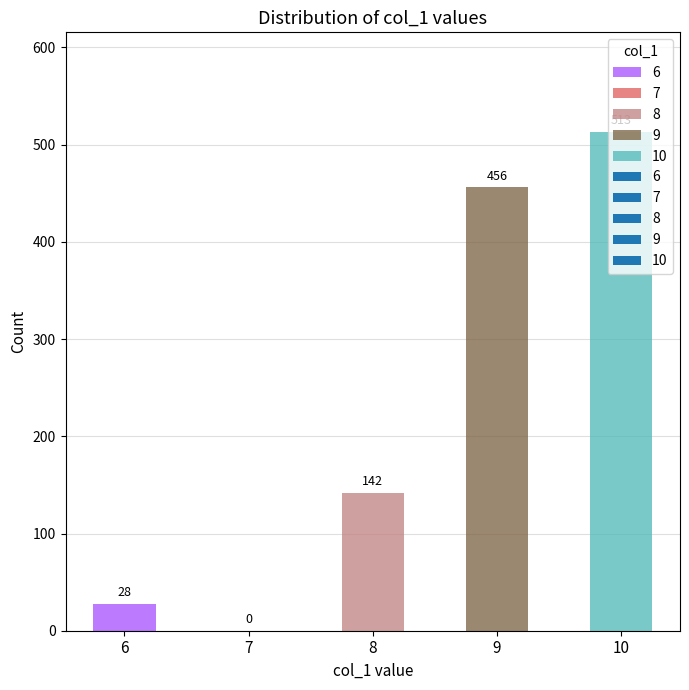

Are the bars horizontal?

No